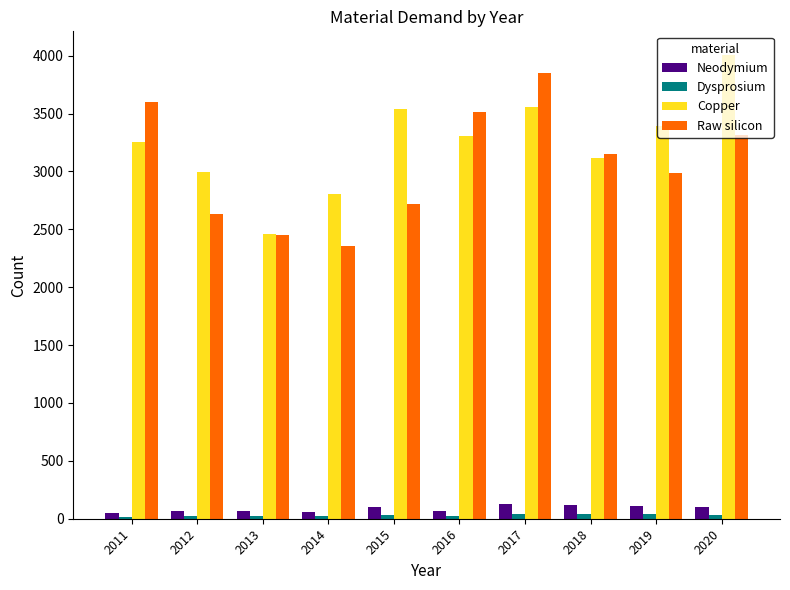

List the labels in order of Raw silicon value, smallest first.

2014, 2013, 2012, 2015, 2019, 2018, 2020, 2016, 2011, 2017